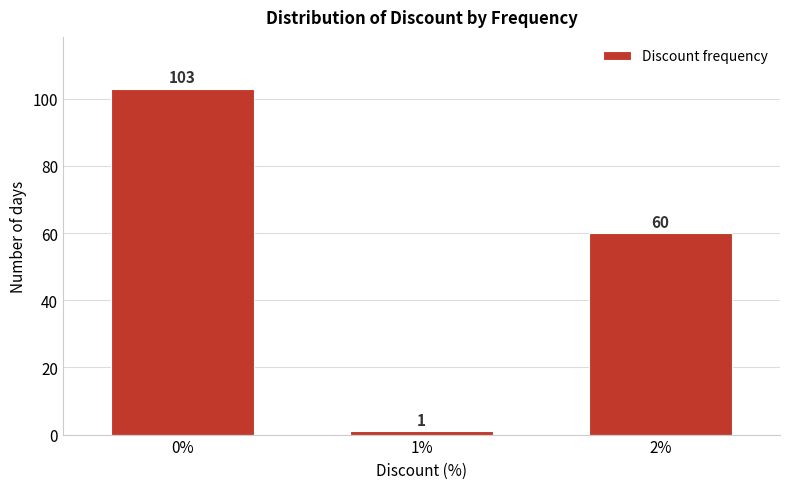

Reading right to left, list all the values displayed in this chart.

60	1	103